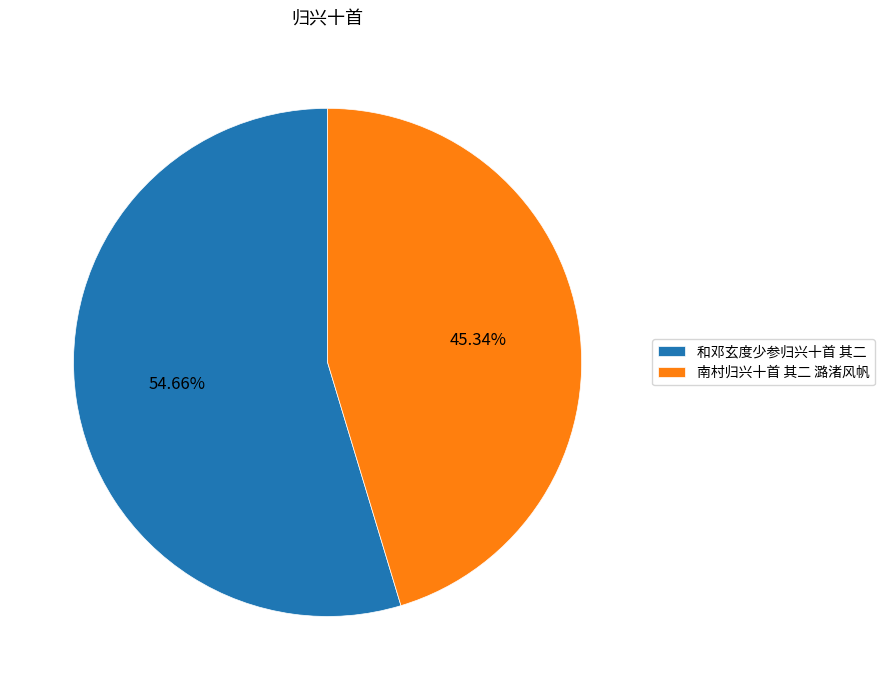

To the nearest percent, what is the difference between the 和邓玄度少参归兴十首 其二 and 南村归兴十首 其二 潞渚风帆 slice percentages?

9%